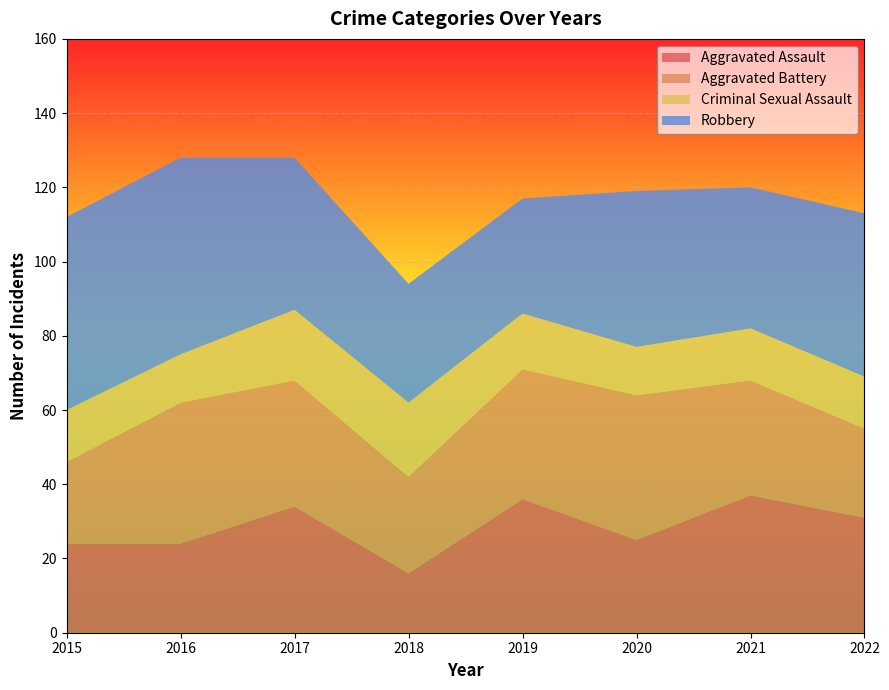

Reading left to right, list all the values displayed in this chart.

Aggravated Assault: 24	24	34	16	36	25	37	31
Aggravated Battery: 22	38	34	26	35	39	31	24
Criminal Sexual Assault: 14	13	19	20	15	13	14	14
Robbery: 52	53	41	32	31	42	38	44